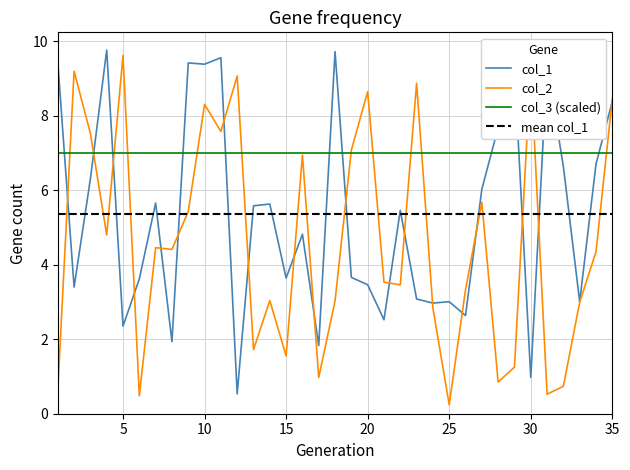

How many data points in col_2 are less than 4?

17